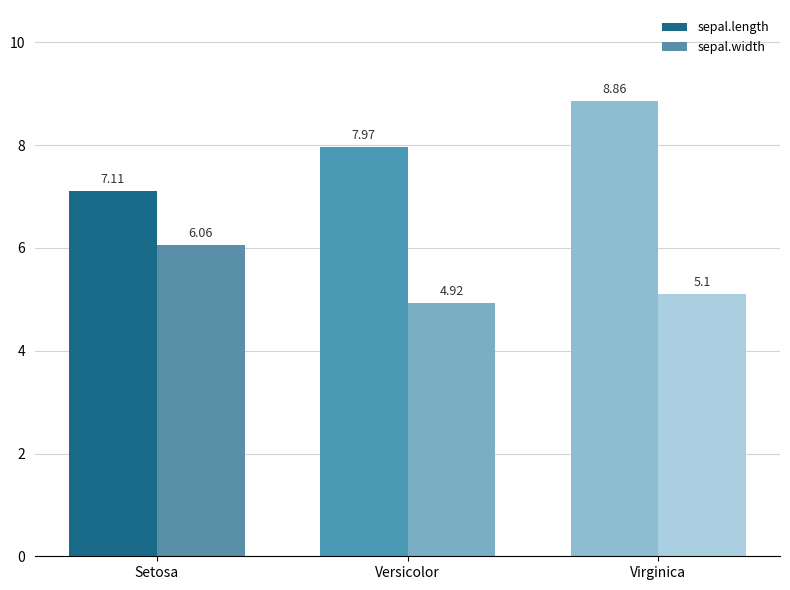

At which category is the sum across all series the highest?

Virginica